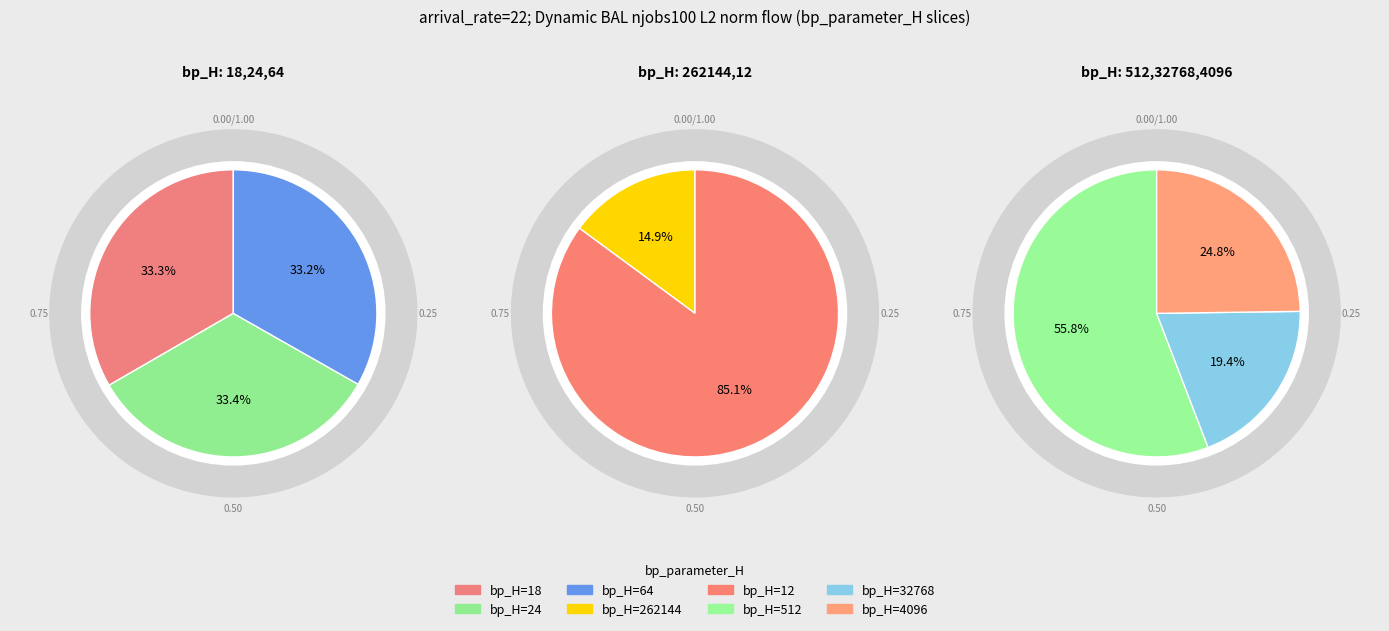

Count the number of slices in the pie.

8